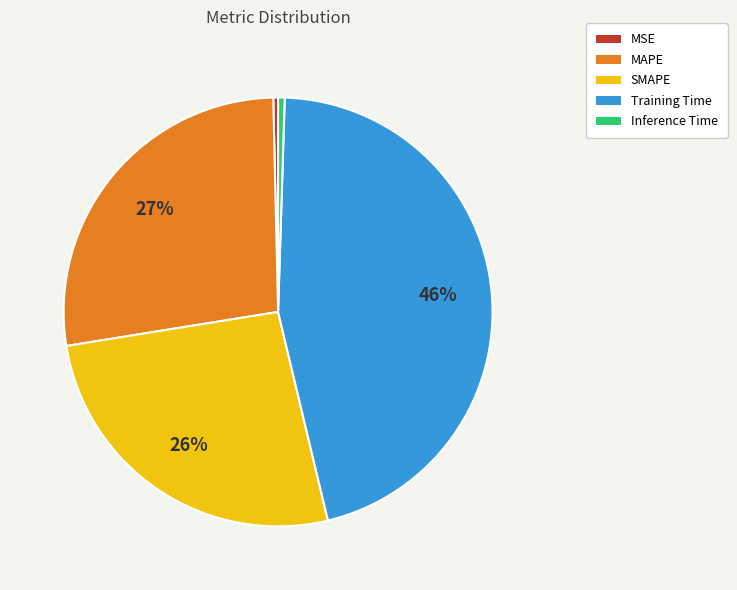

Which category has the biggest portion of the pie?

Training Time